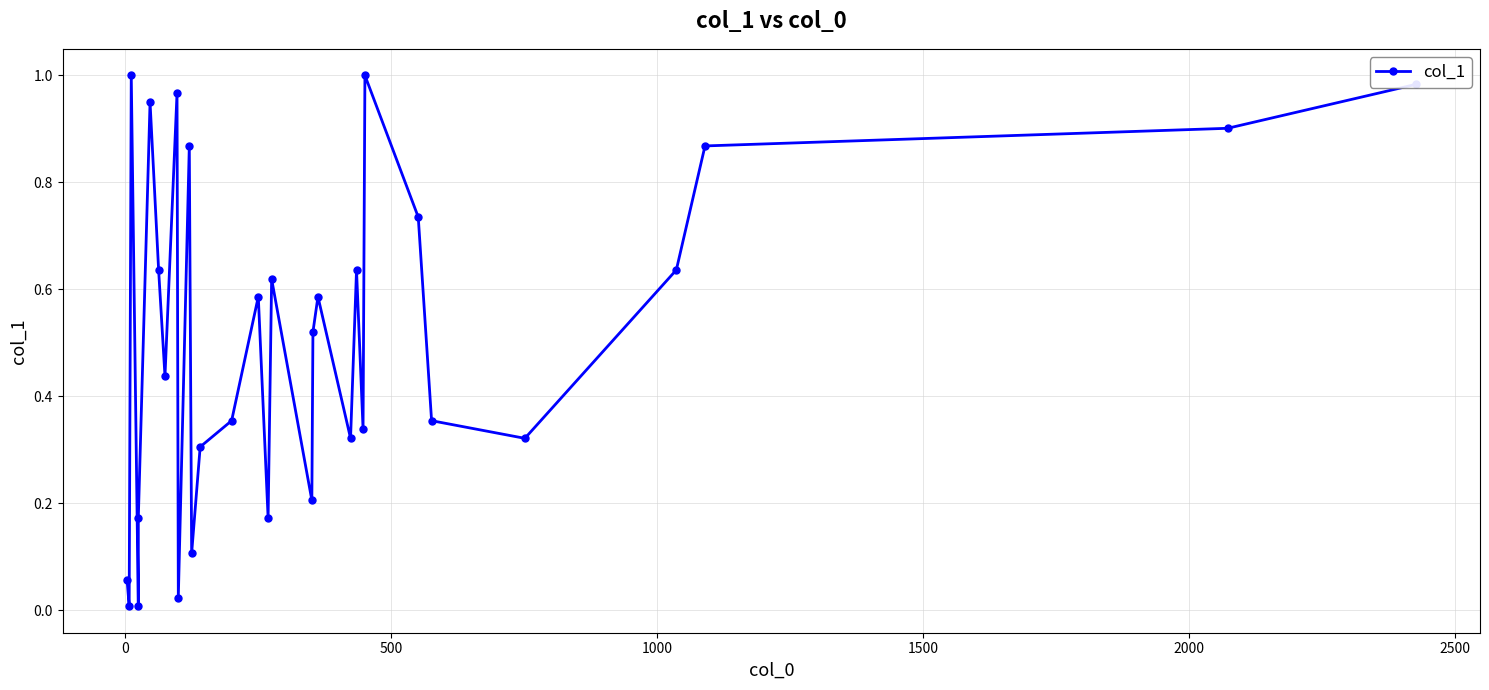

How many points are lower than both their immediate neighbors (excluding endpoints)?

10